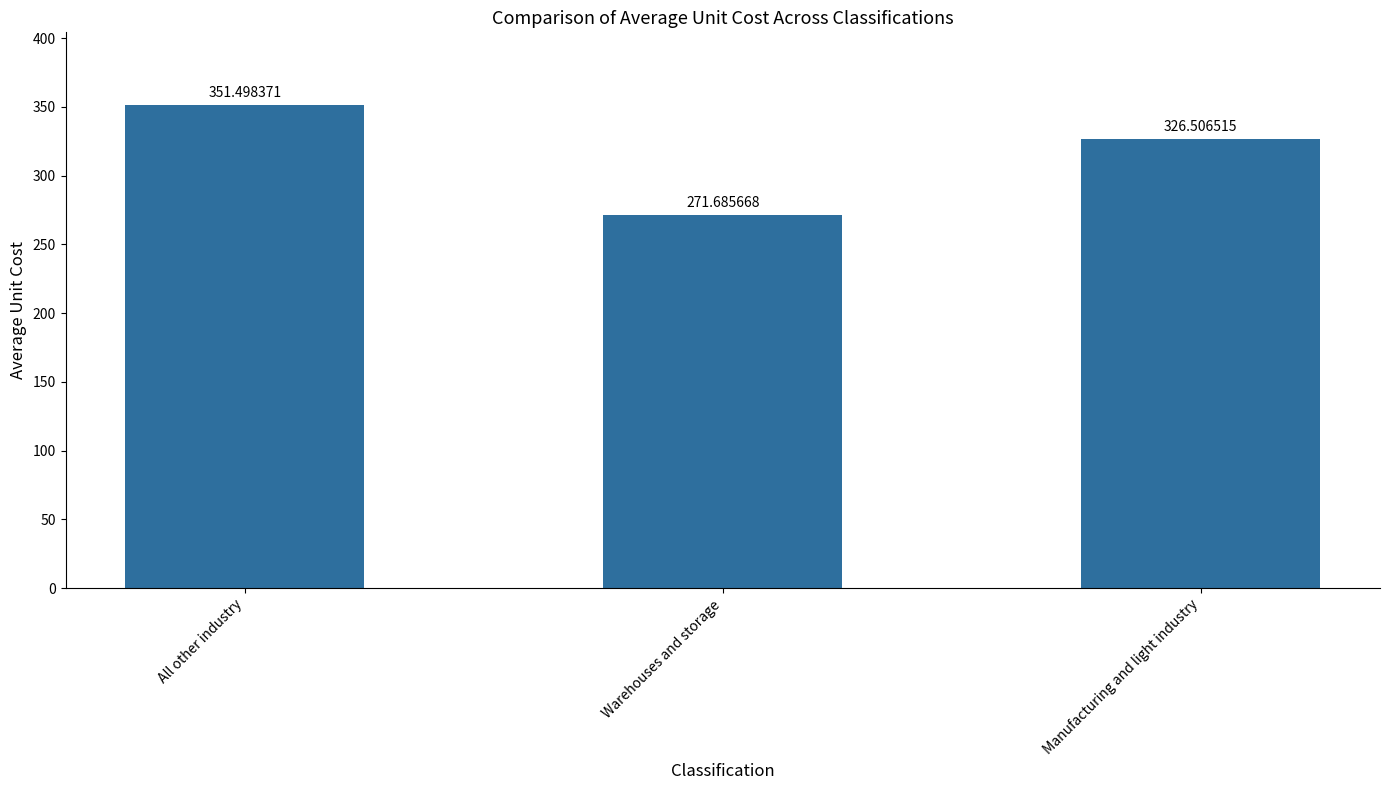

Rank the categories by value from highest to lowest.

All other industry, Manufacturing and light industry, Warehouses and storage